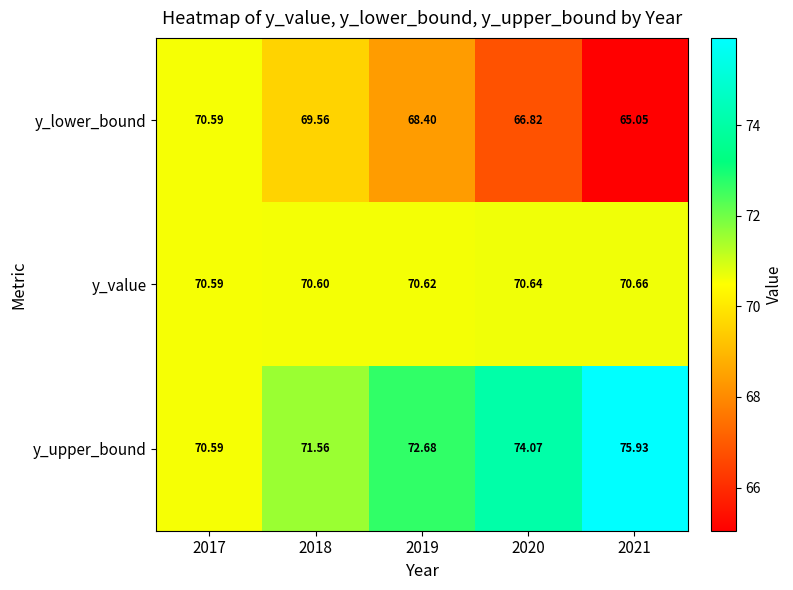

List the series in order of their overall mean, lowest first.

y_lower_bound, y_value, y_upper_bound